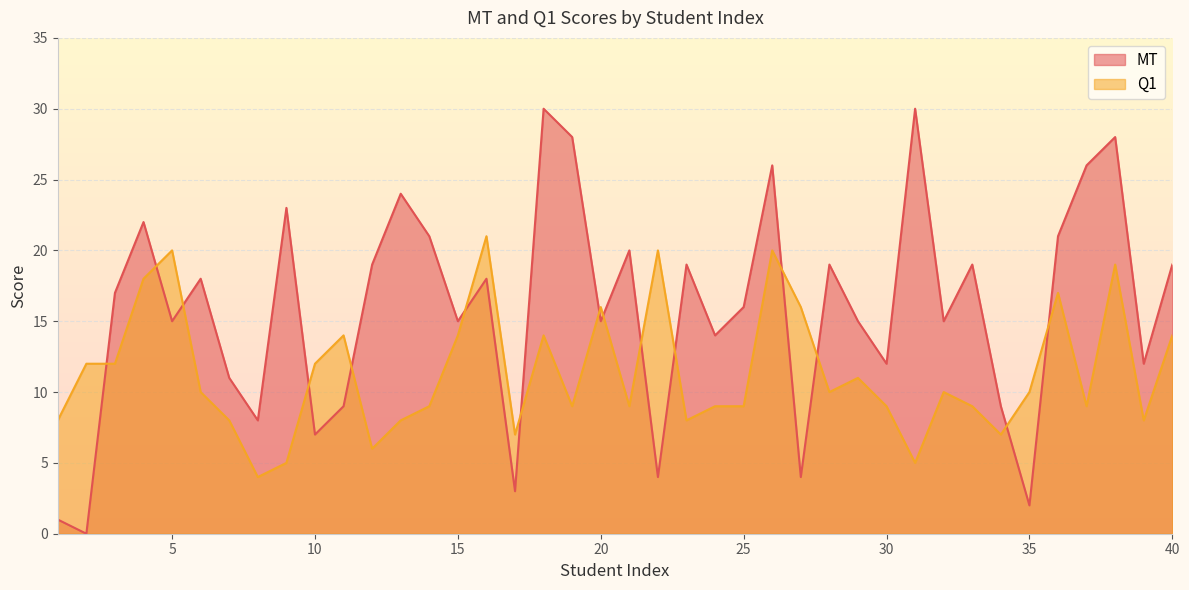

Is it true that MT equals 5 at 29?

False